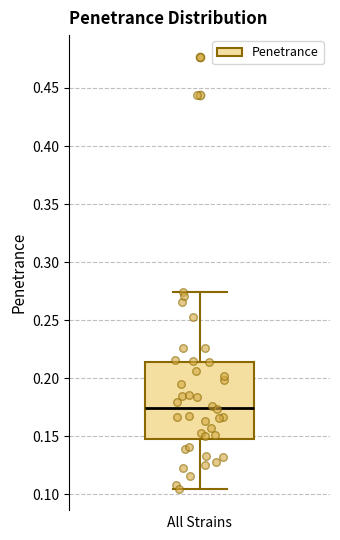

Transcribe this box plot: give where the median line is, the range the box spans, and where the two whiskers end, as read against the y-axis. The values are not printed on the chart, so give them approximately, as read against the axis.

median 0.175, box 0.150 to 0.215, whiskers 0.105 to 0.275